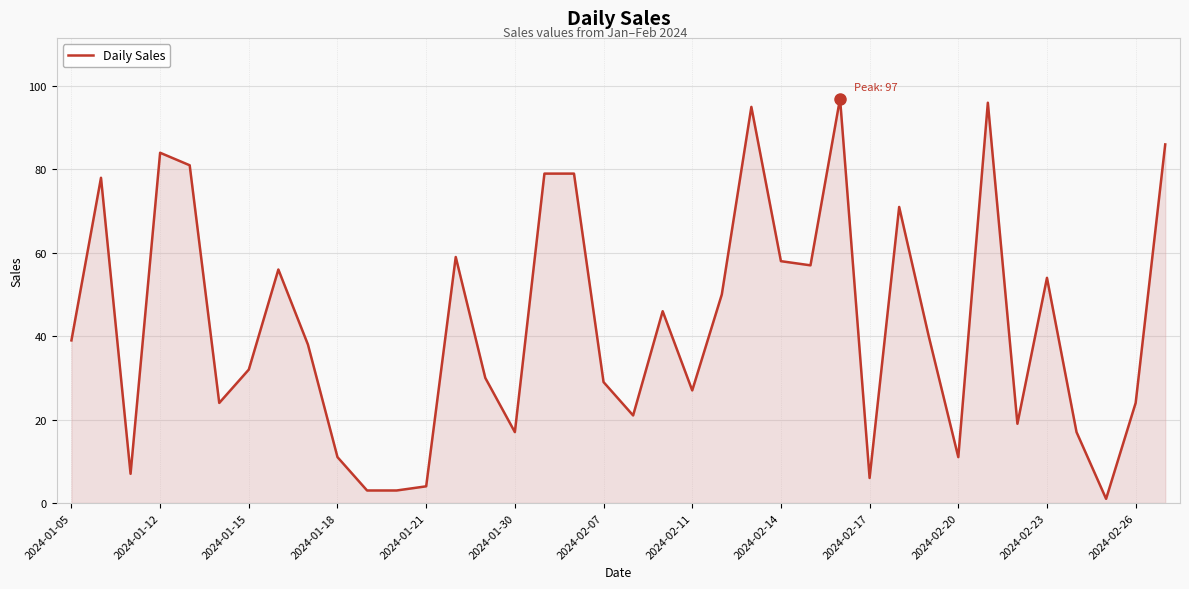

Reading left to right, list all the values displayed in this chart.

39	78	7	84	81	24	32	56	38	11	3	3	4	59	30	17	79	79	29	21	46	27	50	95	58	57	97	6	71	40	11	96	19	54	17	1	24	86